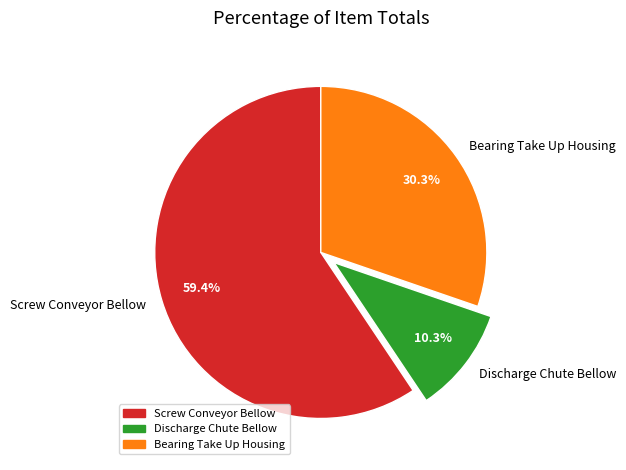

Does Screw Conveyor Bellow represent more than half of the total?

Yes